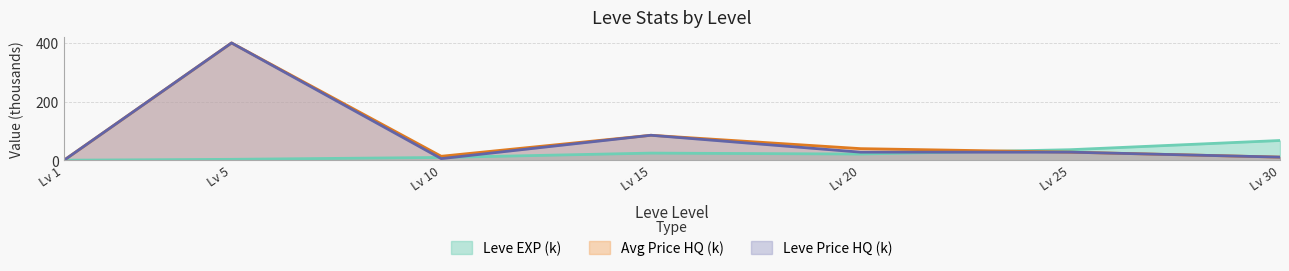

What is the value of the LevePriceHQ point at the 5th from the left?

28.0